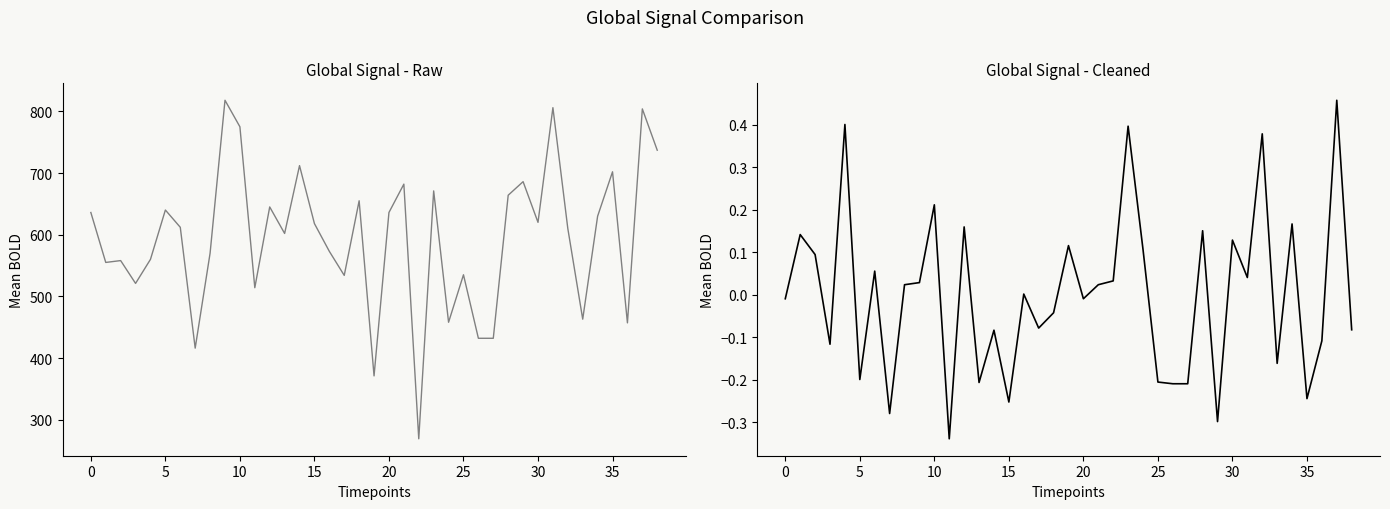

Does the chart have visible grid lines?

No